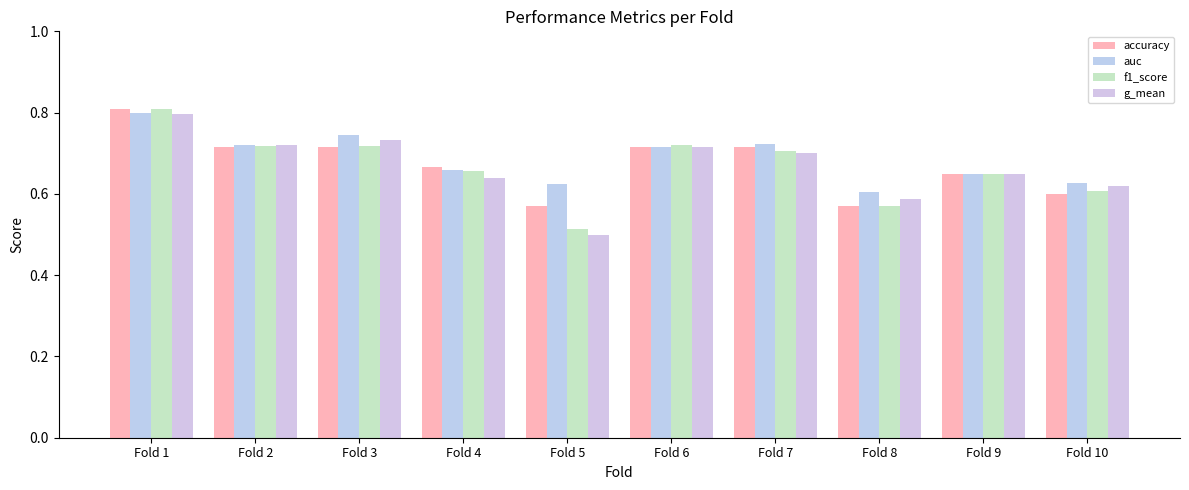

How many groups of bars are there?

10